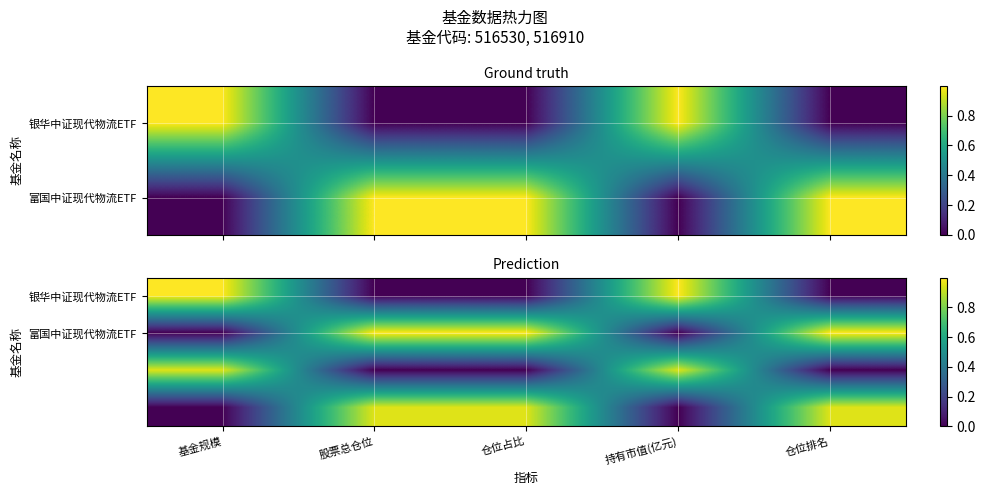

What is the sum of all 富国中证现代物流ETF values?

3.0